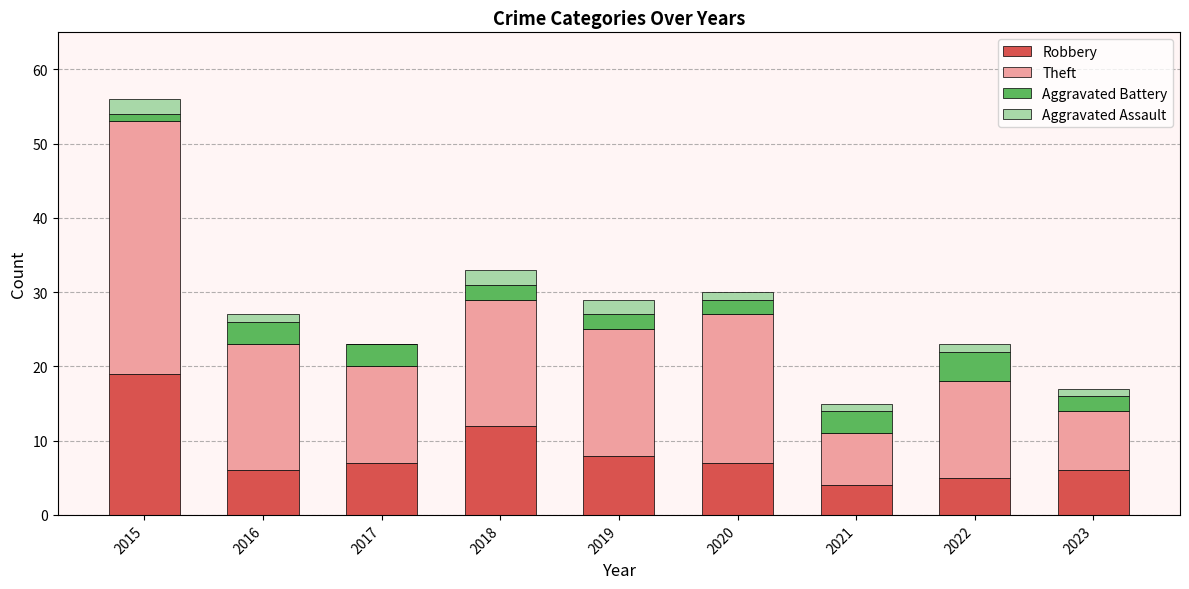

Count the number of data series in this chart.

4